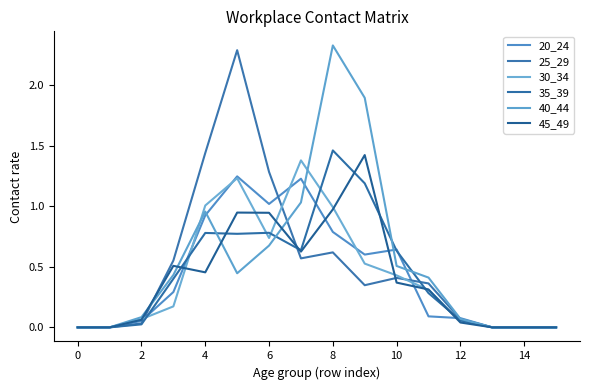

What is the label of the 1st point from the right?

15